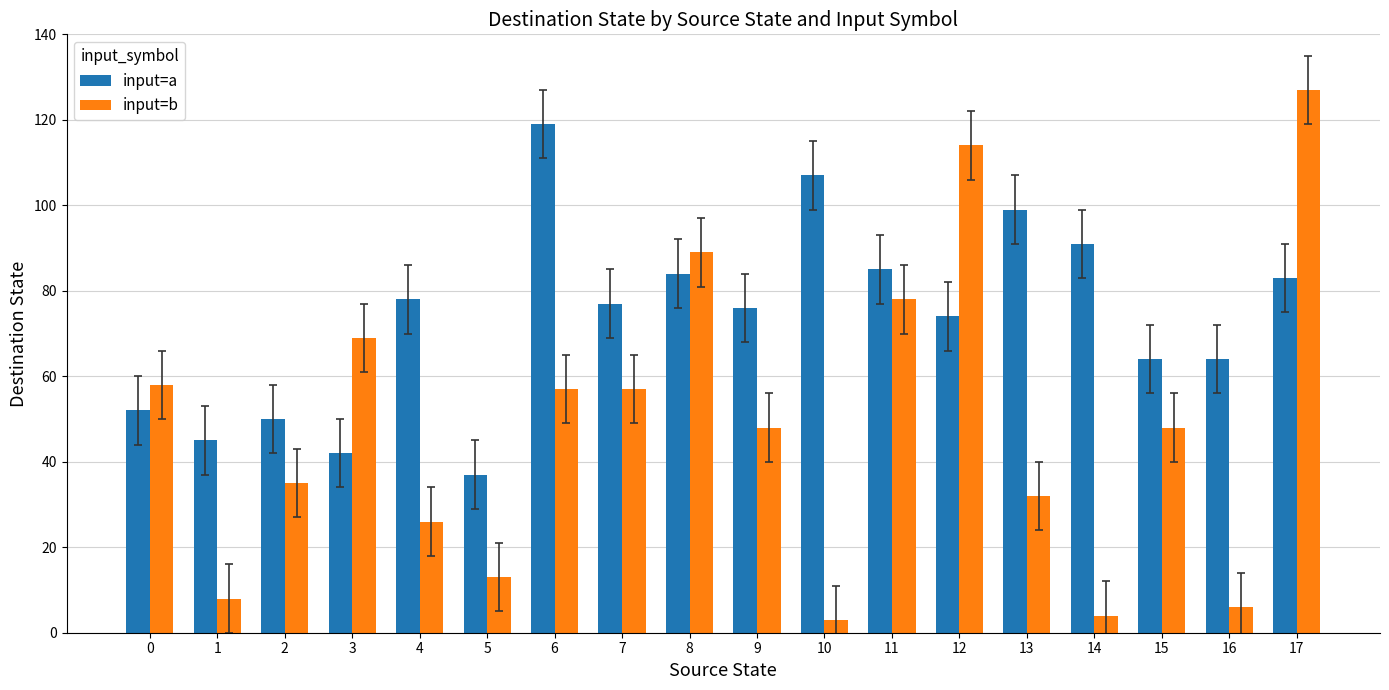

What are all the series names shown in the legend?

input=a, input=b